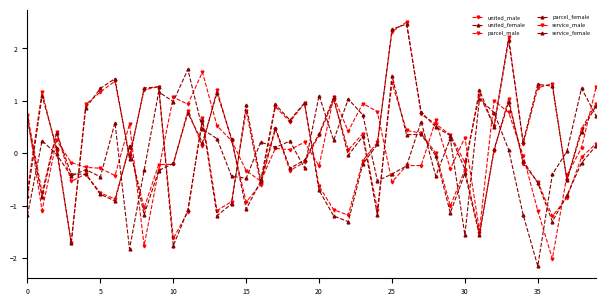

At which label does service_male reach its peak?

25